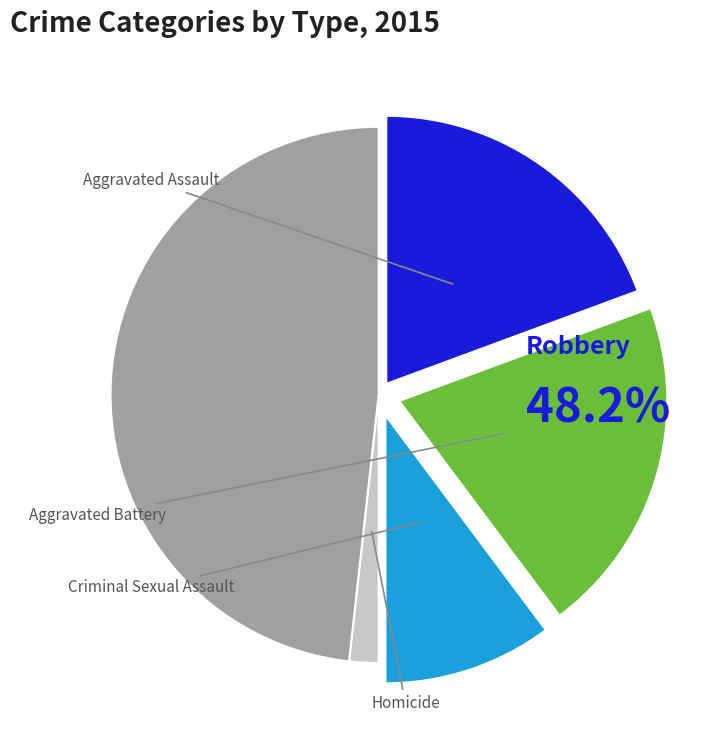

Rank the categories by value from lowest to highest.

Homicide, Criminal Sexual Assault, Aggravated Assault, Aggravated Battery, Robbery